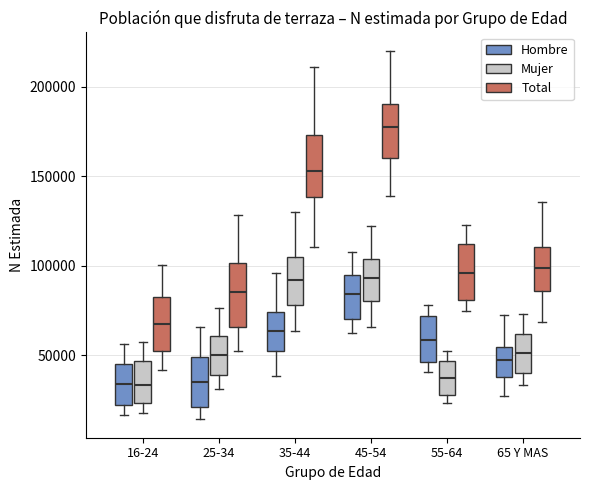

Reading left to right, transcribe this box plot: for each box, give where its median line is, the range the box spans, and where its two whiskers end, as read against the y-axis. The values are not printed on the chart, so give them approximately, as read against the axis.

16-24 (Hombre): median 35000, box 20000 to 45000, whiskers 15000 to 55000
16-24 (Mujer): median 35000, box 25000 to 45000, whiskers 20000 to 55000
16-24 (Total): median 65000, box 50000 to 80000, whiskers 40000 to 100000
25-34 (Hombre): median 35000, box 20000 to 50000, whiskers 15000 to 65000
25-34 (Mujer): median 50000, box 40000 to 60000, whiskers 30000 to 75000
25-34 (Total): median 85000, box 65000 to 100000, whiskers 50000 to 130000
35-44 (Hombre): median 65000, box 55000 to 75000, whiskers 40000 to 95000
35-44 (Mujer): median 90000, box 80000 to 105000, whiskers 65000 to 130000
35-44 (Total): median 155000, box 140000 to 175000, whiskers 110000 to 210000
45-54 (Hombre): median 85000, box 70000 to 95000, whiskers 65000 to 110000
45-54 (Mujer): median 95000, box 80000 to 105000, whiskers 65000 to 120000
45-54 (Total): median 180000, box 160000 to 190000, whiskers 140000 to 220000
55-64 (Hombre): median 60000, box 45000 to 70000, whiskers 40000 to 80000
55-64 (Mujer): median 40000, box 30000 to 45000, whiskers 25000 to 55000
55-64 (Total): median 95000, box 80000 to 110000, whiskers 75000 to 125000
65 Y MAS (Hombre): median 45000, box 40000 to 55000, whiskers 25000 to 75000
65 Y MAS (Mujer): median 50000, box 40000 to 60000, whiskers 35000 to 75000
65 Y MAS (Total): median 100000, box 85000 to 110000, whiskers 70000 to 135000